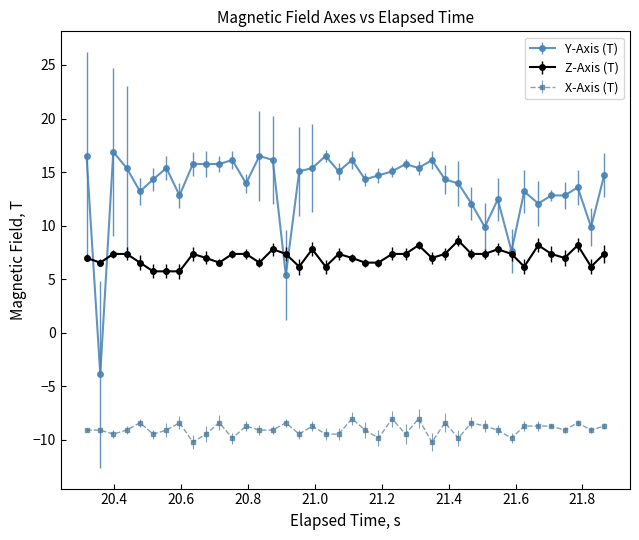

Which series has the largest range (max minus min)?

Y-Axis (T)